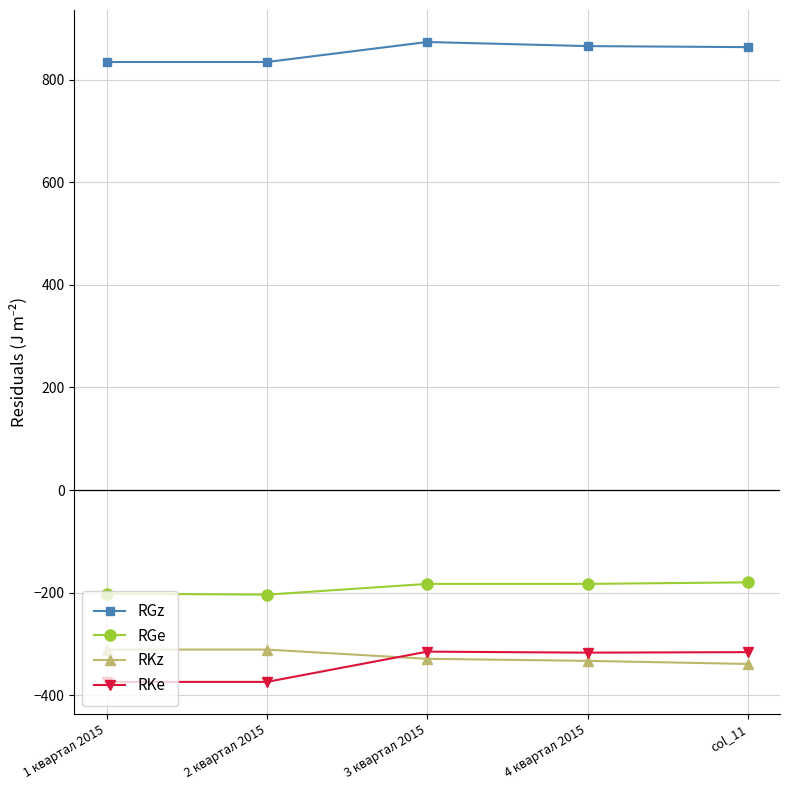

True or false: RKe and RKz intersect in this chart.

True